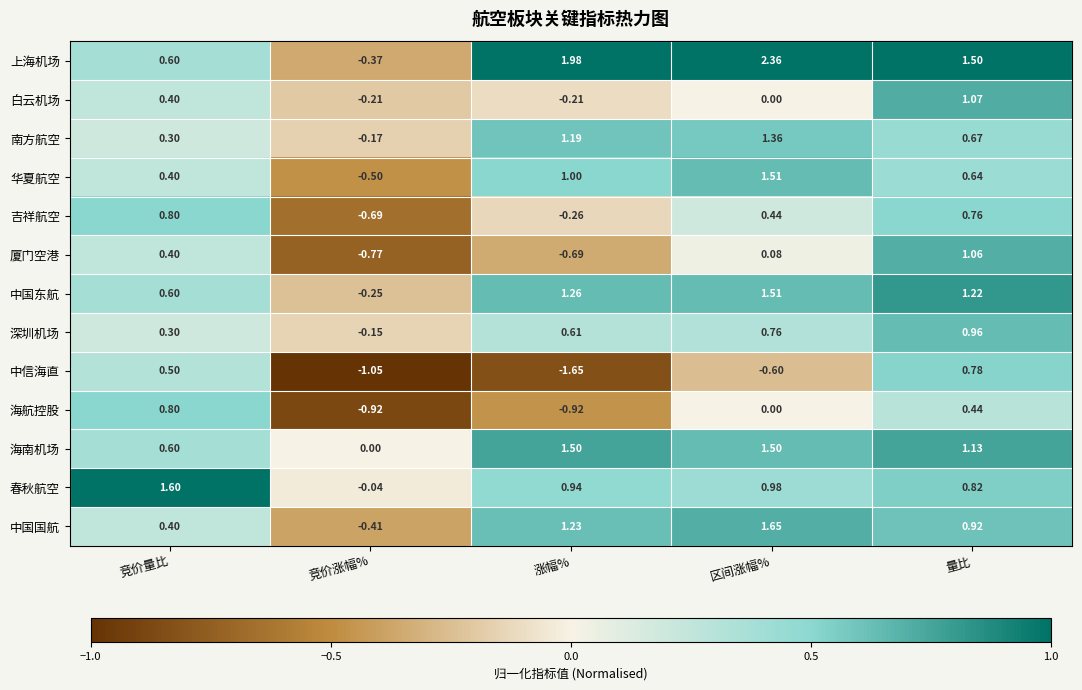

Is the value of 中国东航 at 涨幅% greater than the value of 深圳机场 at 竞价涨幅%?

Yes